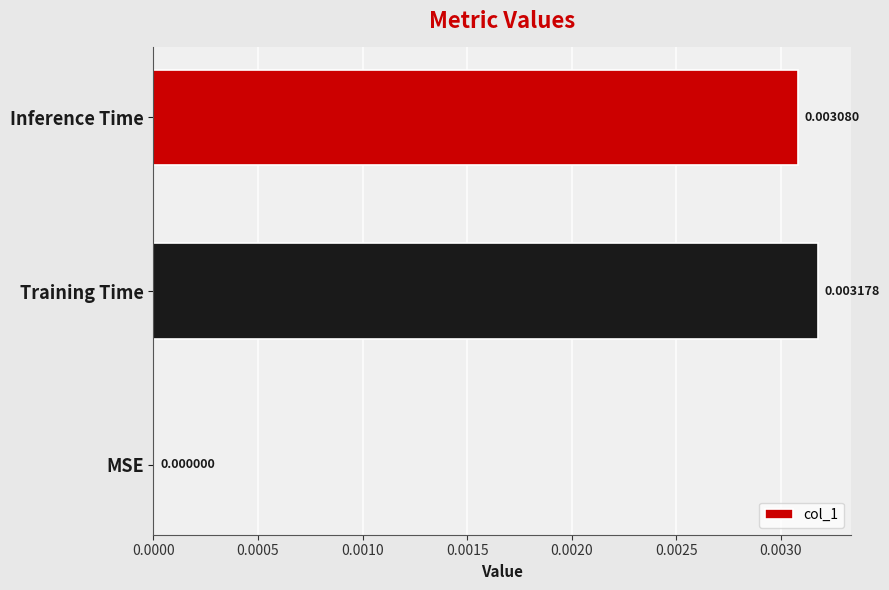

Where is the data nearest to the value 0?

MSE